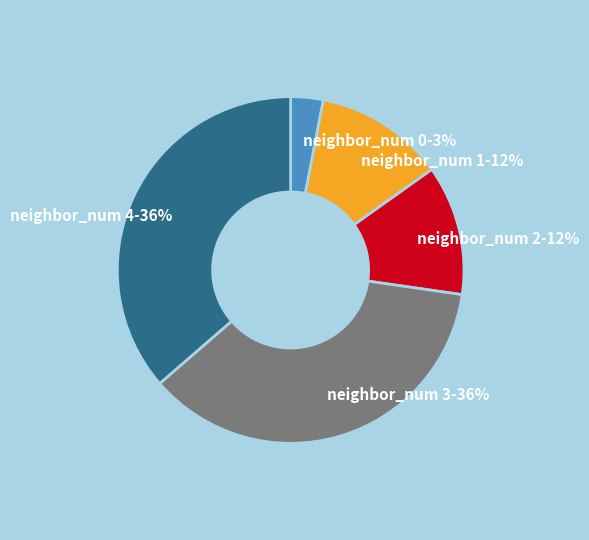

Does neighbor_num 0 account for over 50% of the chart?

No